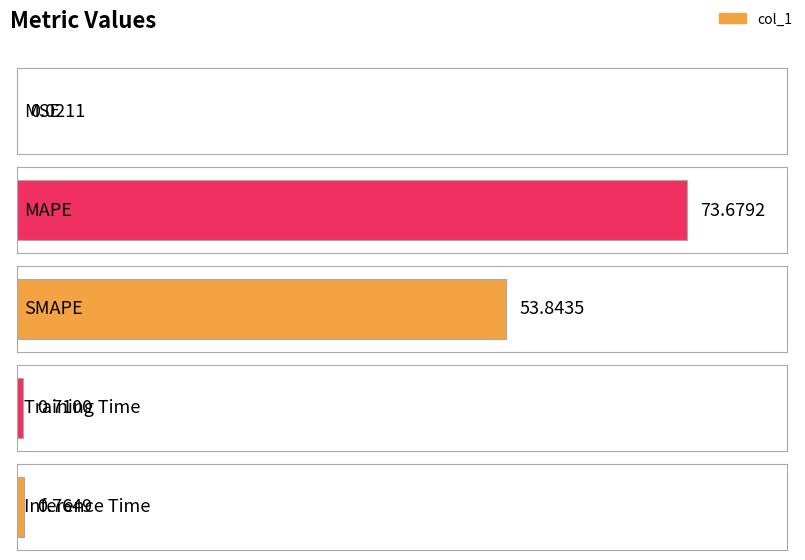

What is the sum of all values?

129.0